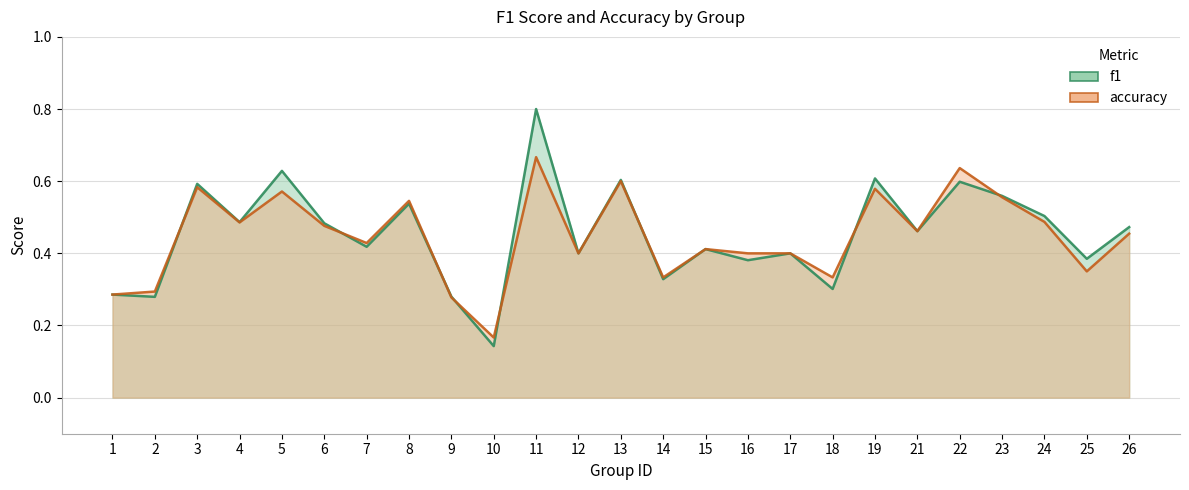

What is the highest value of the accuracy series?

0.7